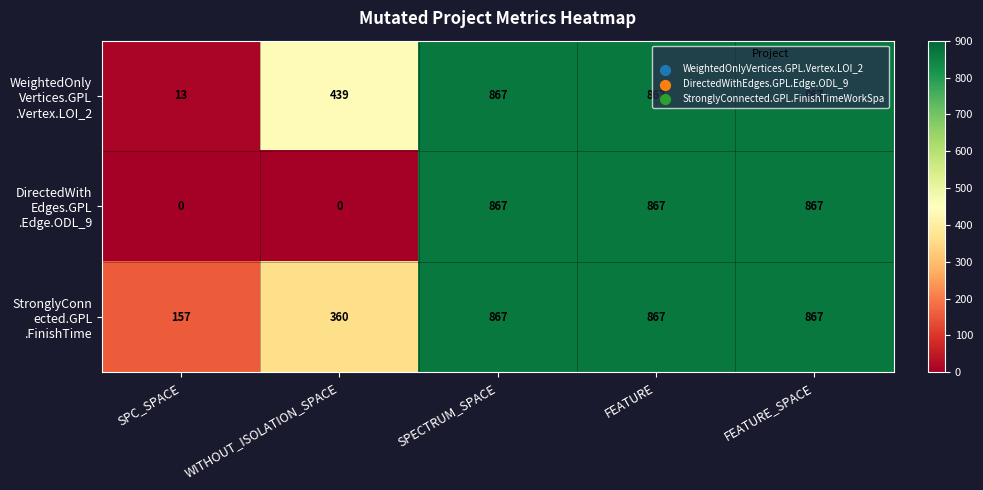

At how many categories does at least one series exceed 555?

3